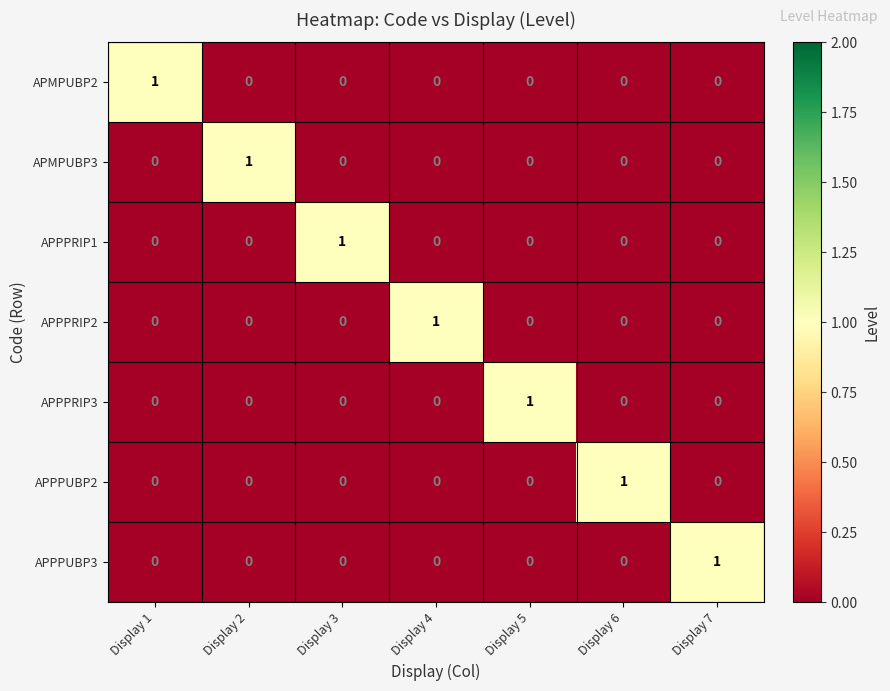

At which label does APPPUBP2 reach its peak?

Display 6